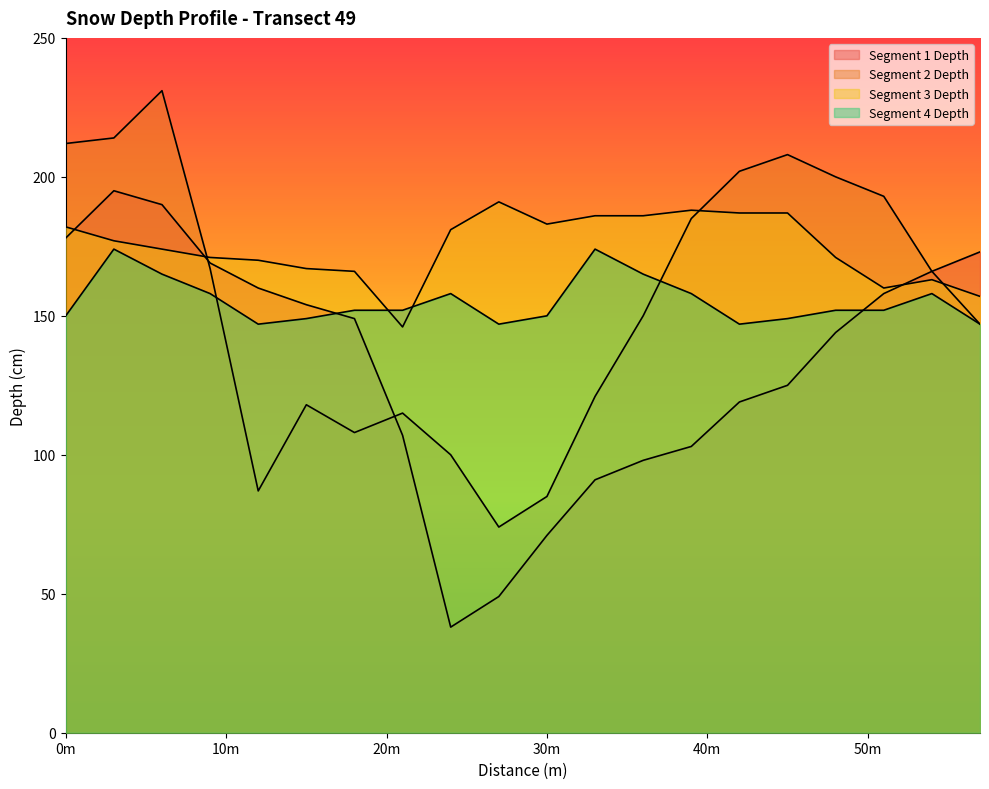

Reading left to right, what are all the values shown in this chart?

Segment 1 Depth: 178	195	190	169	160	154	149	107	38	49	71	91	98	103	119	125	144	158	166	173
Segment 2 Depth: 212	214	231	167	87	118	108	115	100	74	85	121	150	185	202	208	200	193	166	147
Segment 3 Depth: 182	177	174	171	170	167	166	146	181	191	183	186	186	188	187	187	171	160	163	157
Segment 4 Depth: 150	174	165	158	147	149	152	152	158	147	150	174	165	158	147	149	152	152	158	147